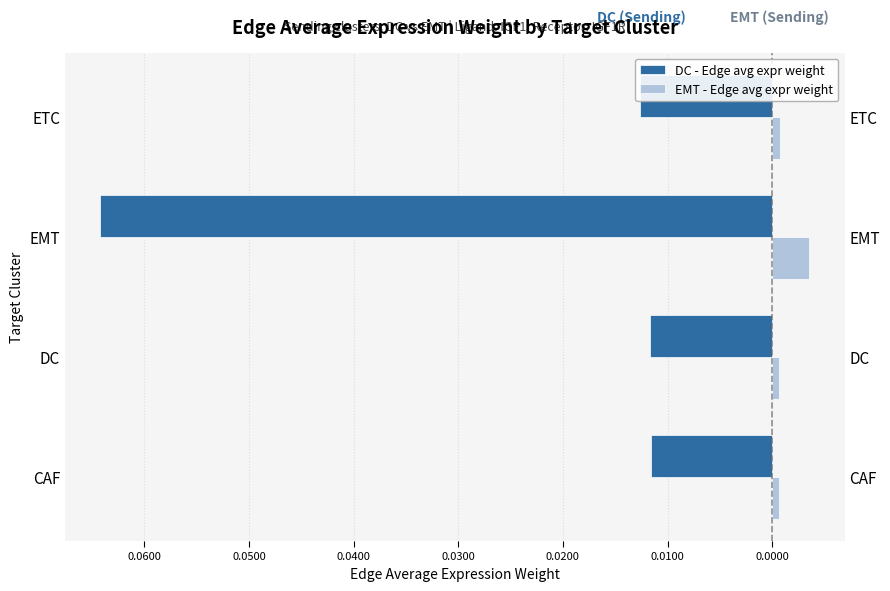

What are all the series names shown in the legend?

DC - Edge avg expr weight, EMT - Edge avg expr weight